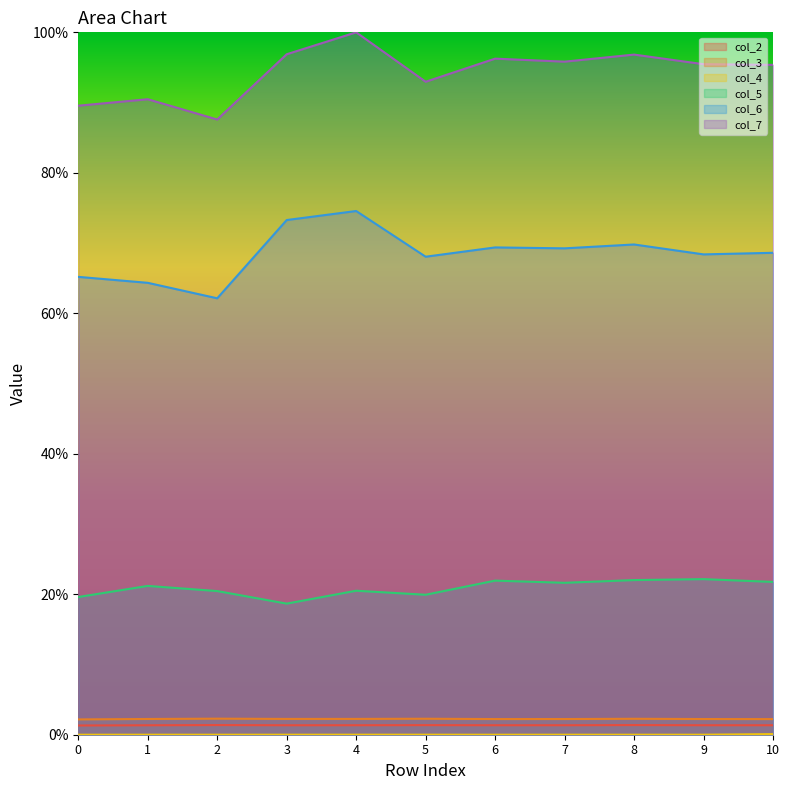

What is the lowest value of the col_6 series?

62.1